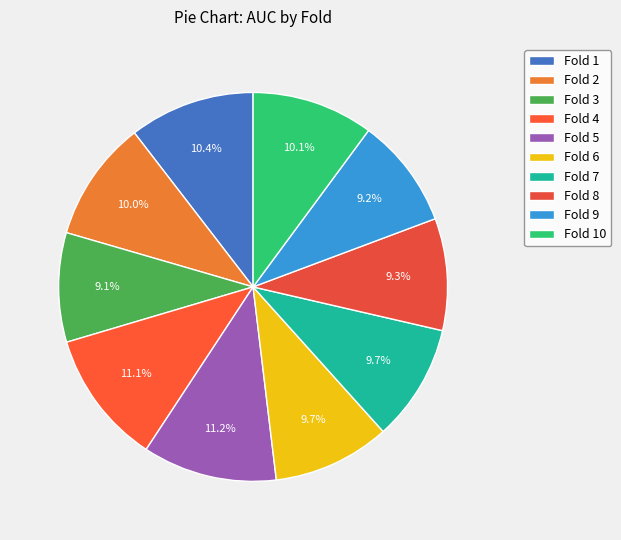

To the nearest percent, what is the difference between the Fold 1 and Fold 5 slice percentages?

1%